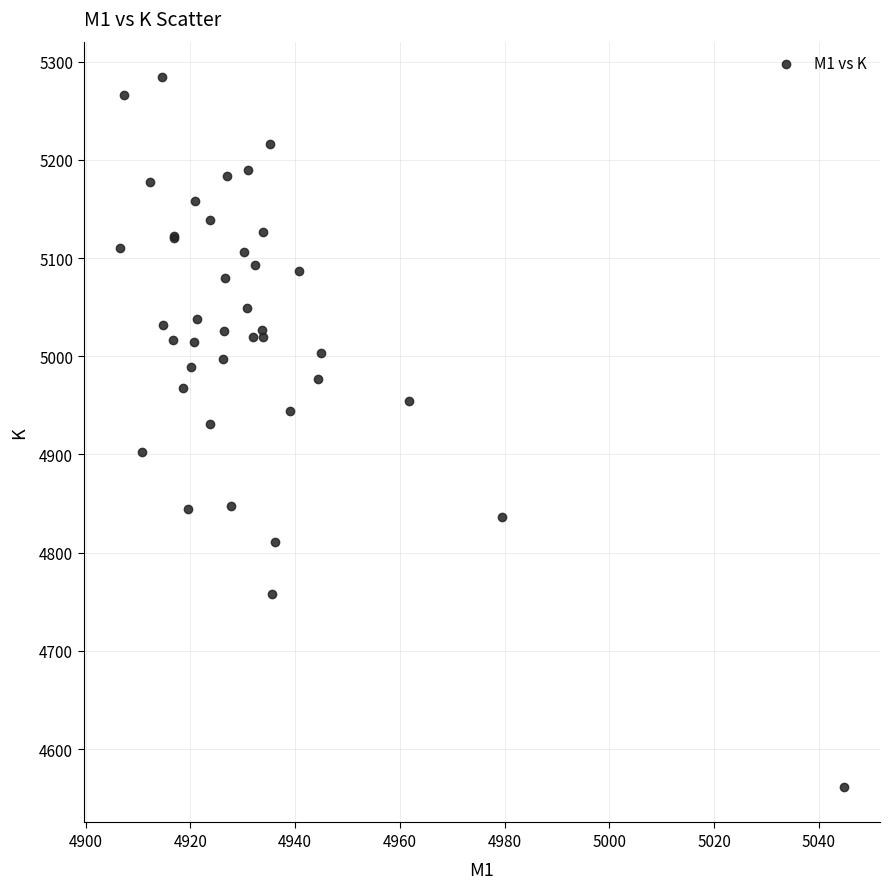

What Y value in the scatter plot is closest to 4922?

4930.6